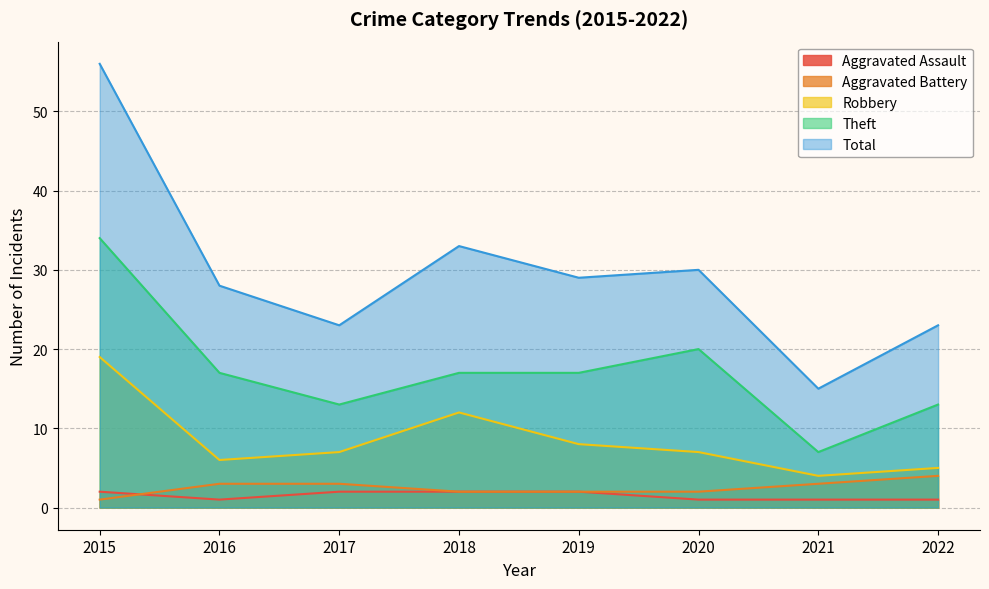

Where is Total nearest to the value 35?

2018